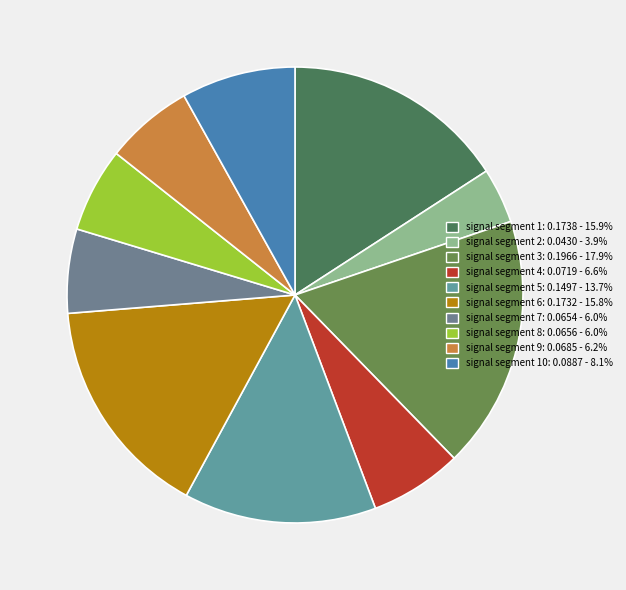

Rank the categories by value from highest to lowest.

signal segment 3, signal segment 1, signal segment 6, signal segment 5, signal segment 10, signal segment 4, signal segment 9, signal segment 8, signal segment 7, signal segment 2